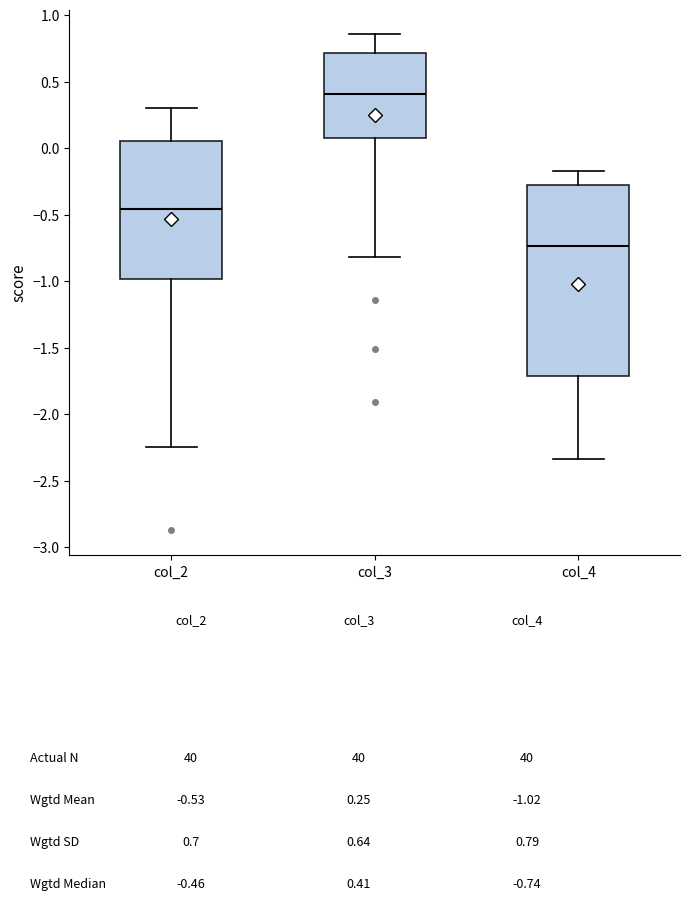

Which box is the tallest, from its lower edge to its upper edge?

col_4